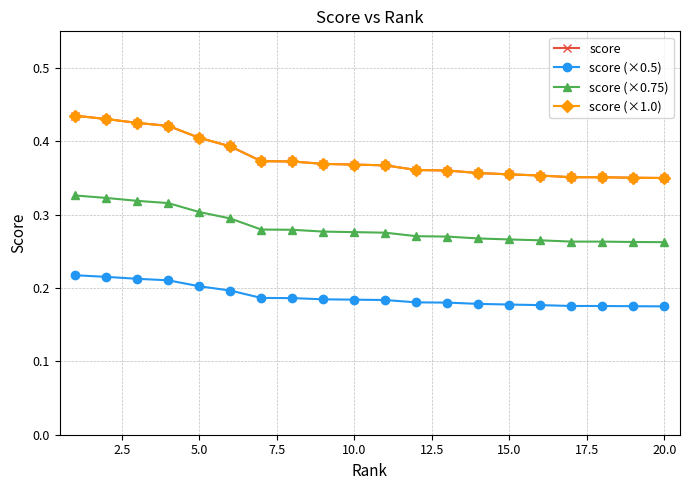

Is this an area chart (filled region under the line)?

No